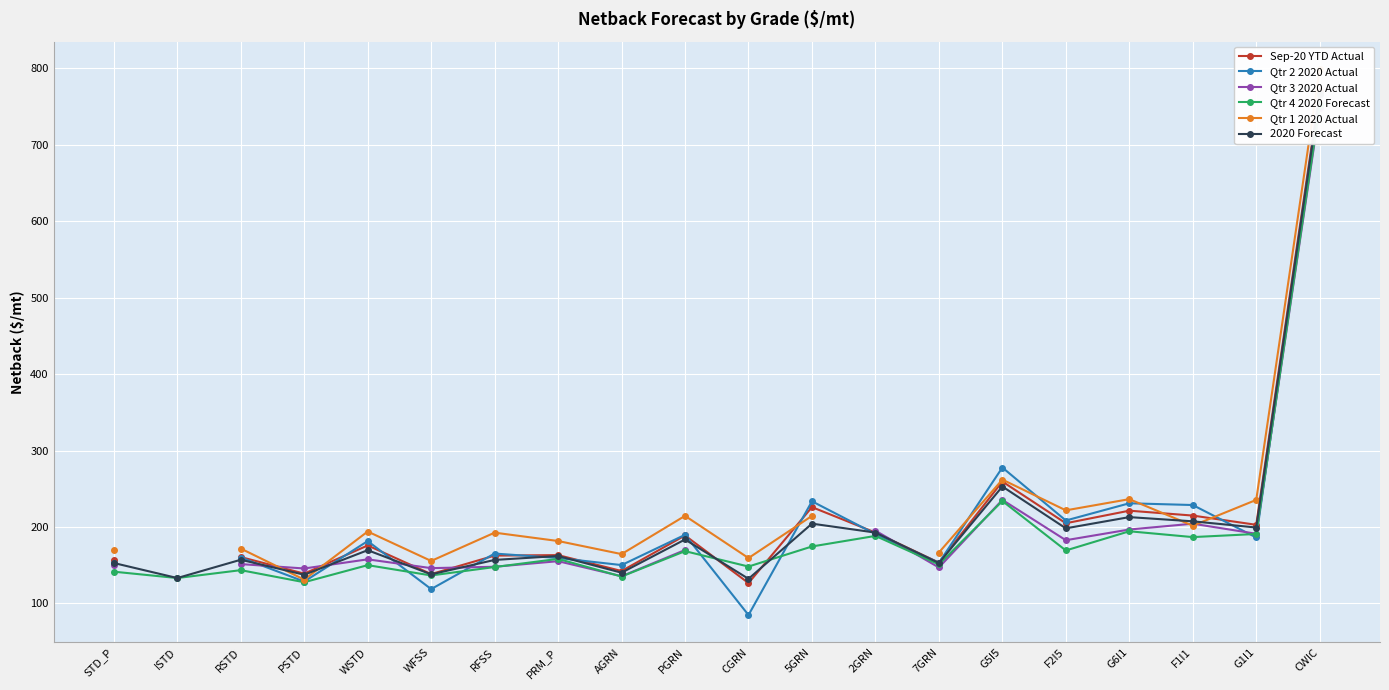

At which category does 2020 Forecast reach its first local peak?

RSTD